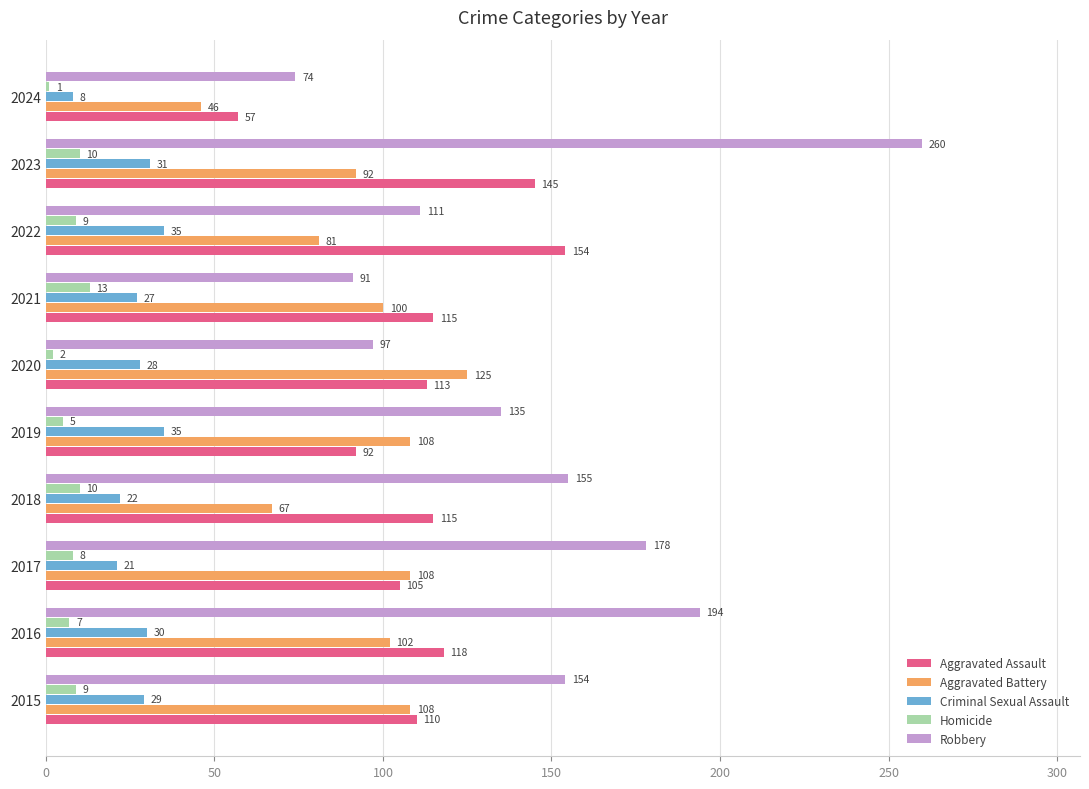

At how many categories does at least one series exceed 173?

3